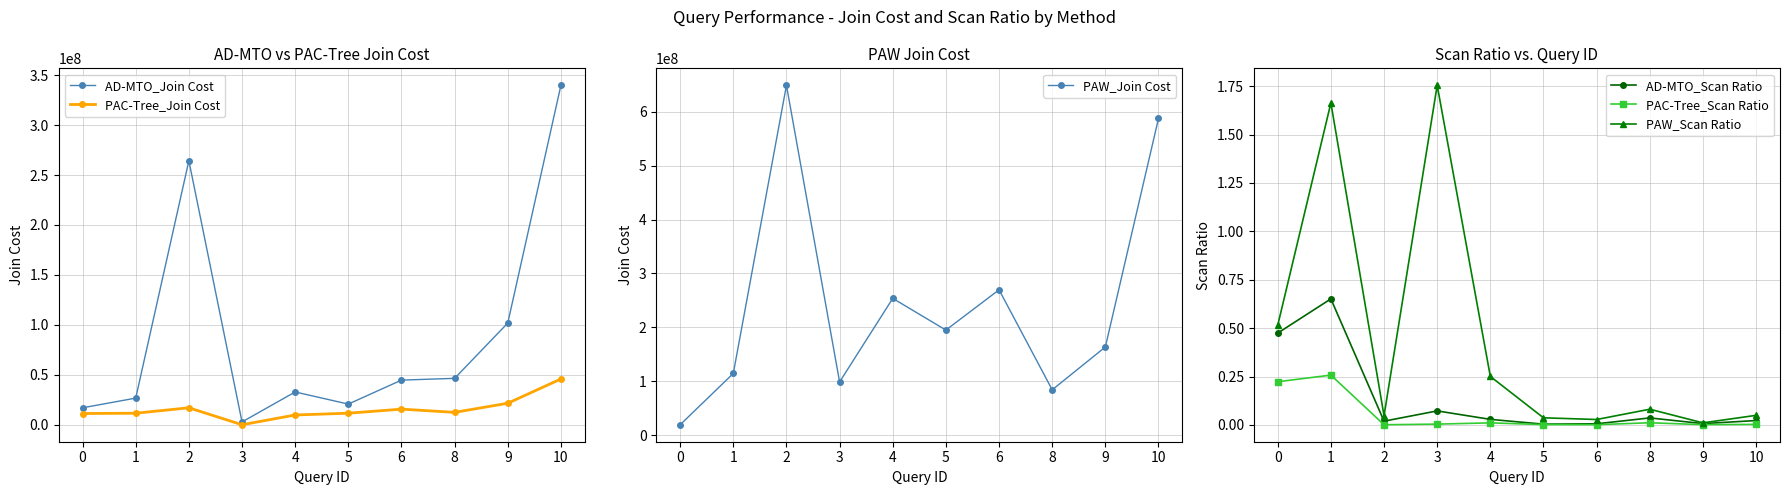

True or false: PAC-Tree_Scan Ratio has a value of 0.4 at 1.

False